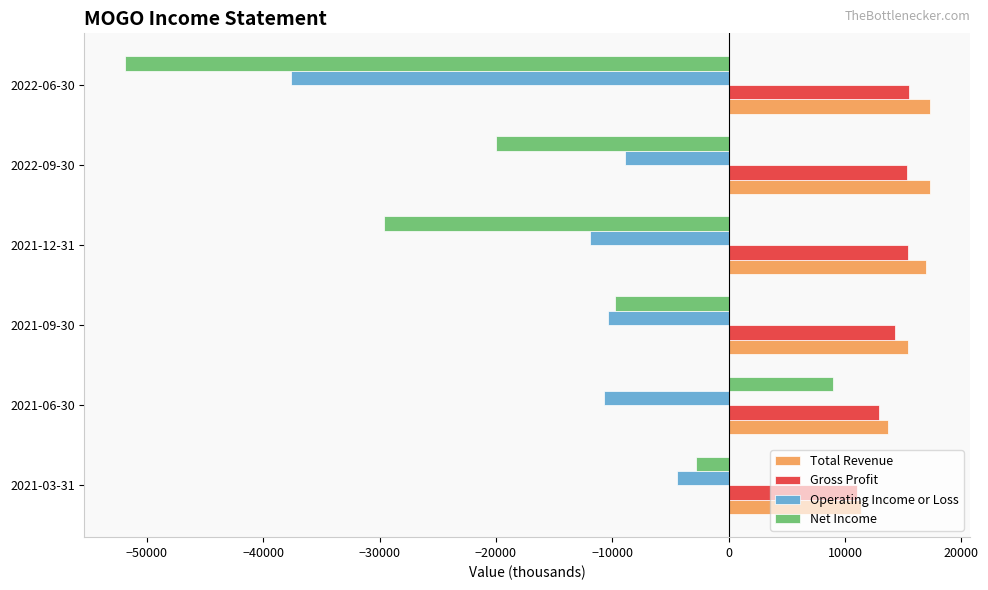

What value does the Operating Income or Loss series have at 2021-12-31, to the nearest 10?

-11900